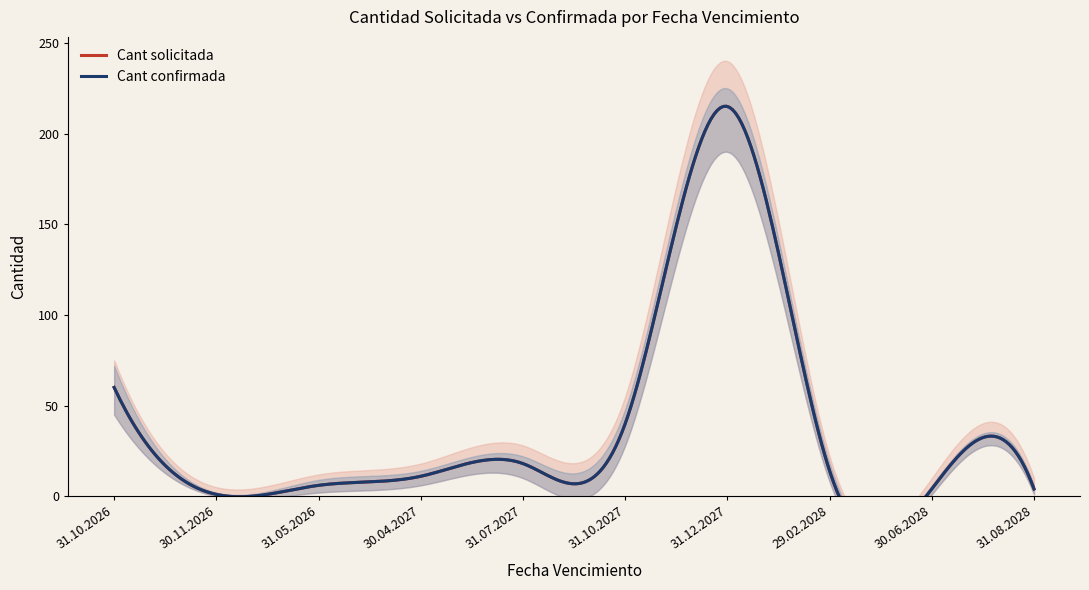

Reading left to right, transcribe all the data shown in this chart.

Cant solicitada: 60	1	6	11	18	40	215	14	4	4
Cant confirmada: 60	1	6	11	18	40	215	14	4	4